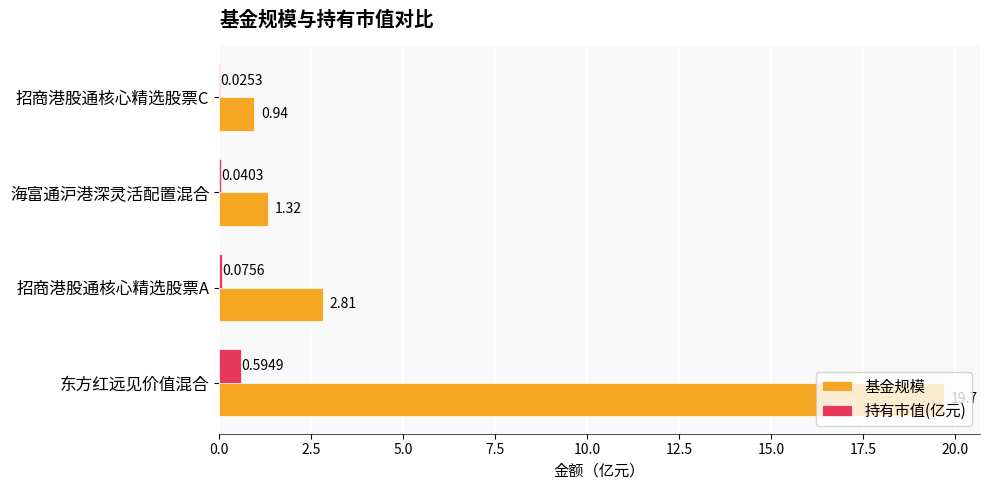

Which series changed the most between 海富通沪港深灵活配置混合 and 招商港股通核心精选股票C?

基金规模